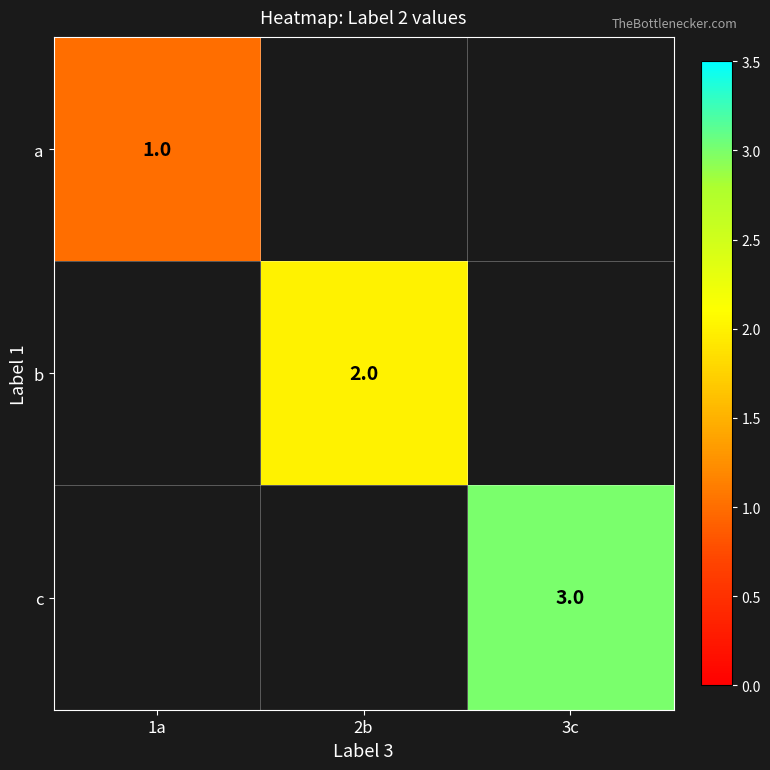

The c series shows 5 at 3c. True or false?

False